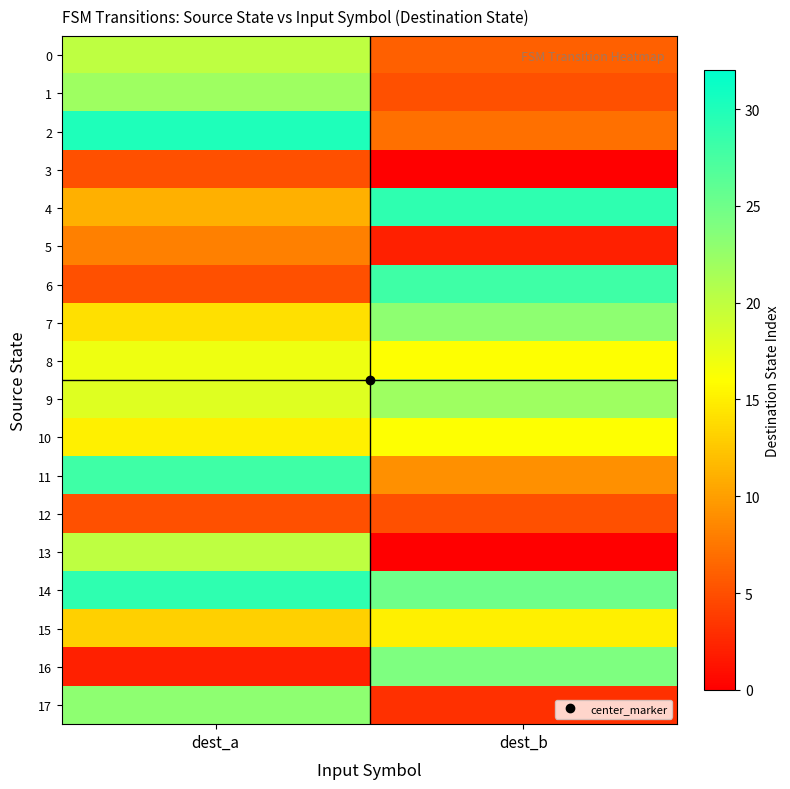

Rank the series by their maximum value, from highest to lowest.

2, 4, 14, 6, 11, 16, 7, 17, 1, 9, 0, 13, 8, 10, 15, 5, 3, 12